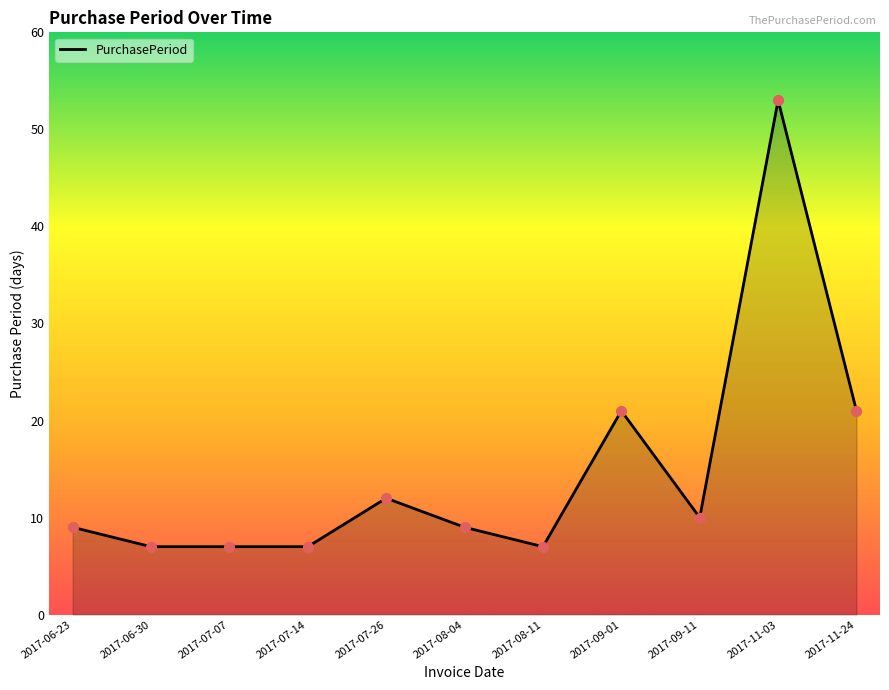

Approximately how many times larger is the value at 2017-09-11 compared to 2017-08-04?

1.1